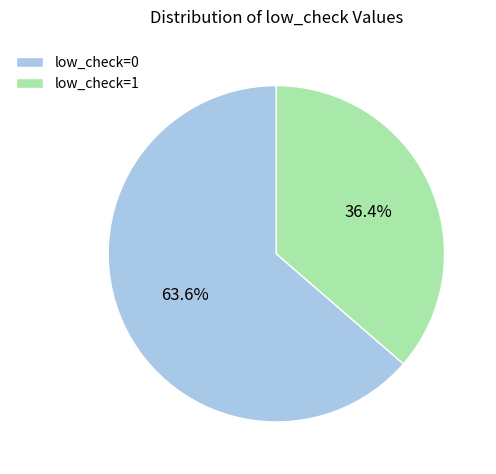

Which slice represents more than half of the pie?

low_check=0